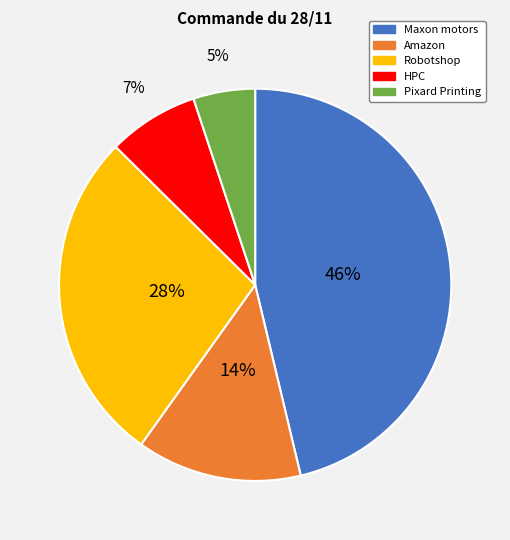

Does any single category account for the majority?

No